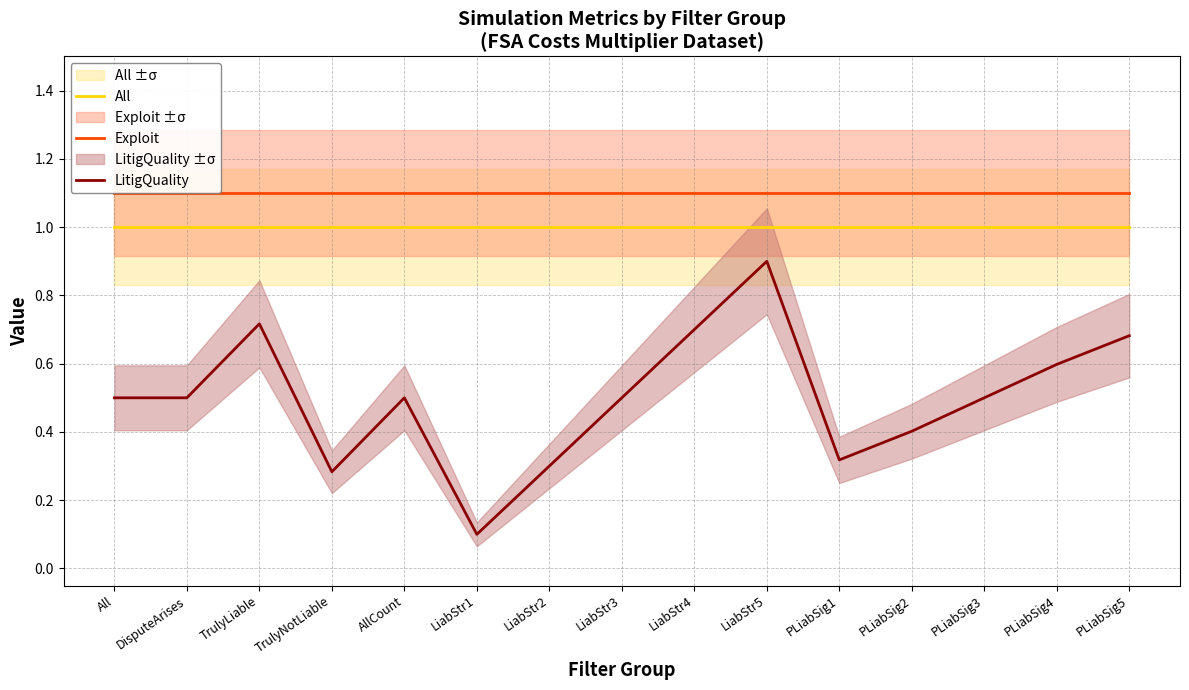

What are all the series names shown in the legend?

All, Exploit, LitigQuality